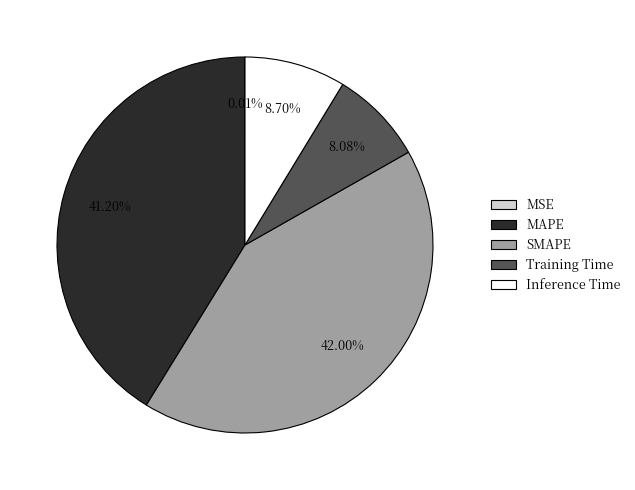

Which slice is the largest?

SMAPE